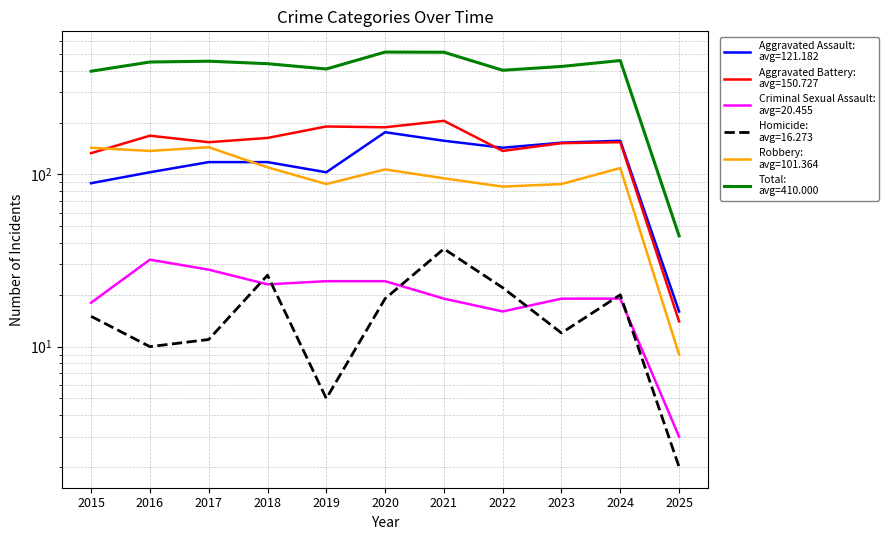

At which label does Aggravated Battery first exceed 154?

2016